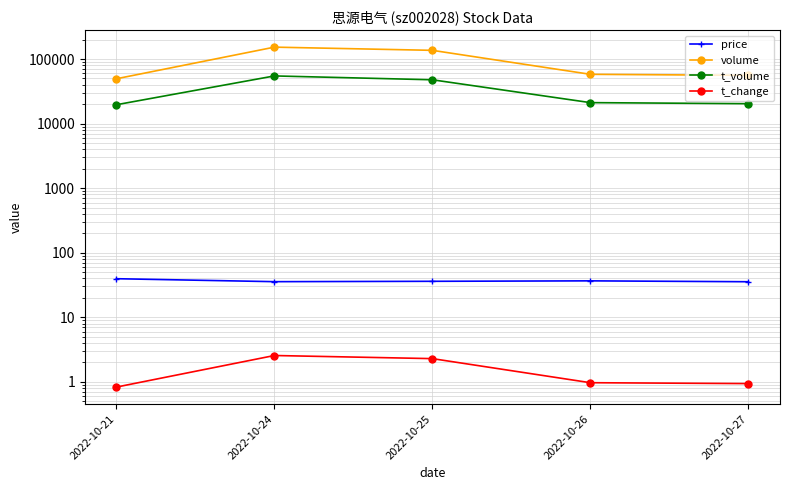

Reading right to left, list all the values displayed in this chart.

price: 35.5	36.7	36.1	35.6	39.6
volume: 55964.0	58043.0	136516.0	152995.0	49523.0
t_volume: 20372.0	21141.0	47762.0	54803.0	19611.0
t_change: 0.9	1.0	2.3	2.6	0.8